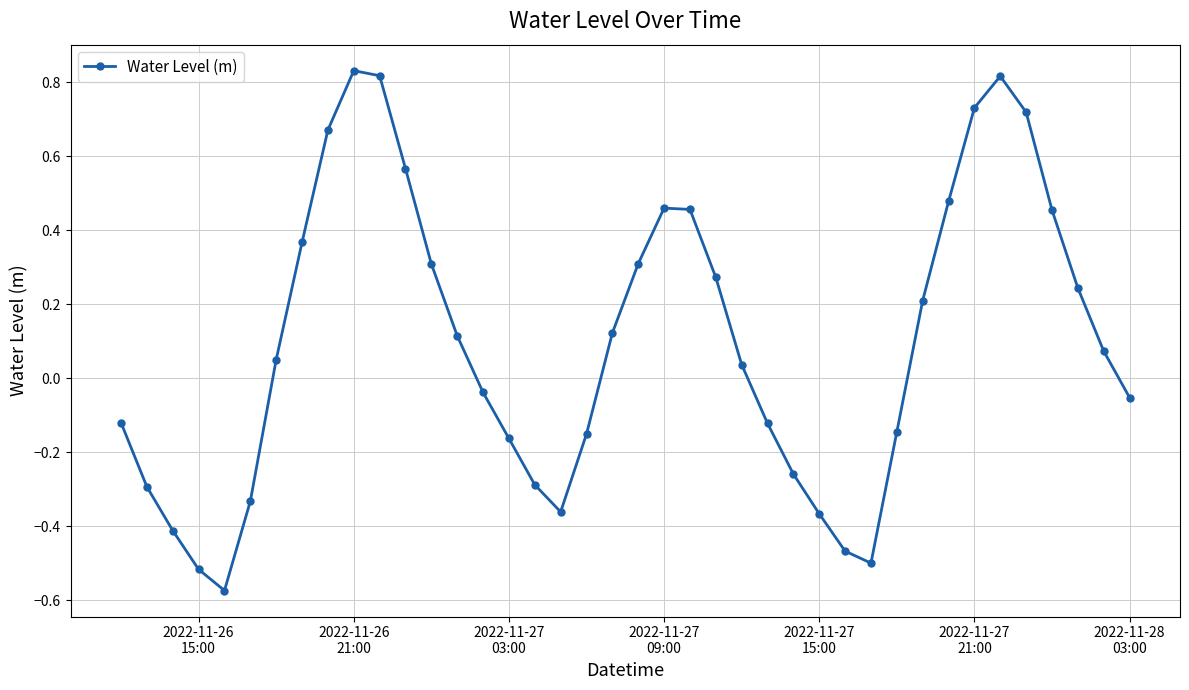

What is the difference between the maximum and second lowest values?

1.3